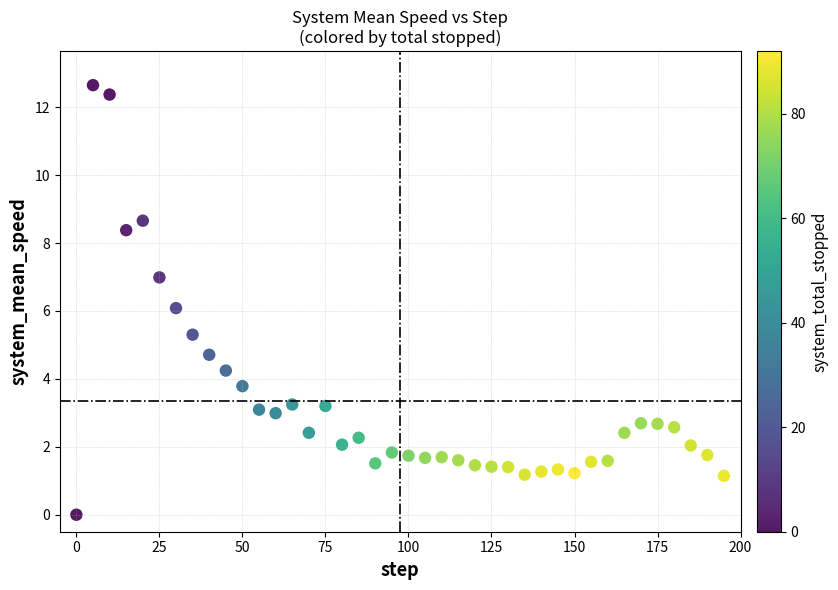

What is the range of X values (max minus min)?

195.0